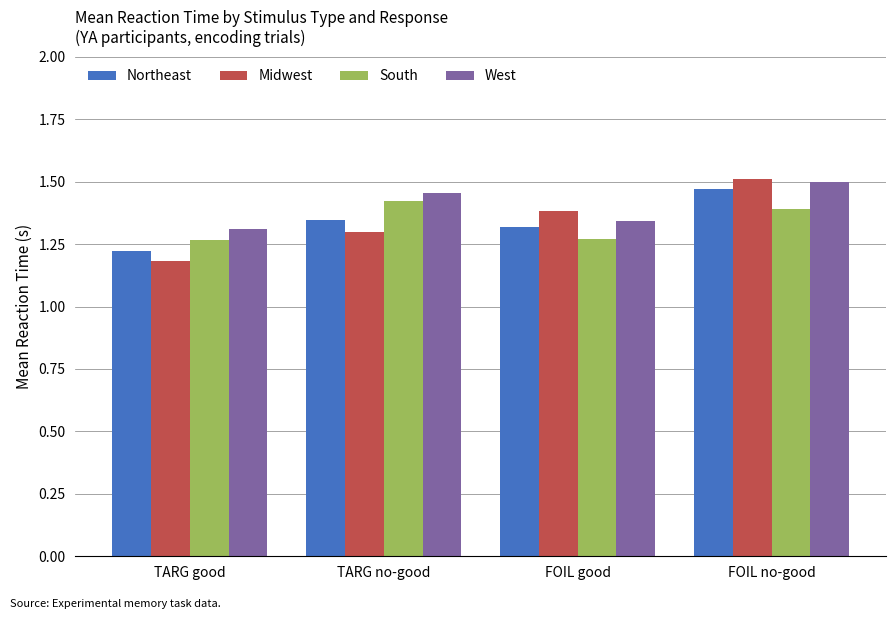

What is the sum of the South values at FOIL no-good and TARG good?

2.7